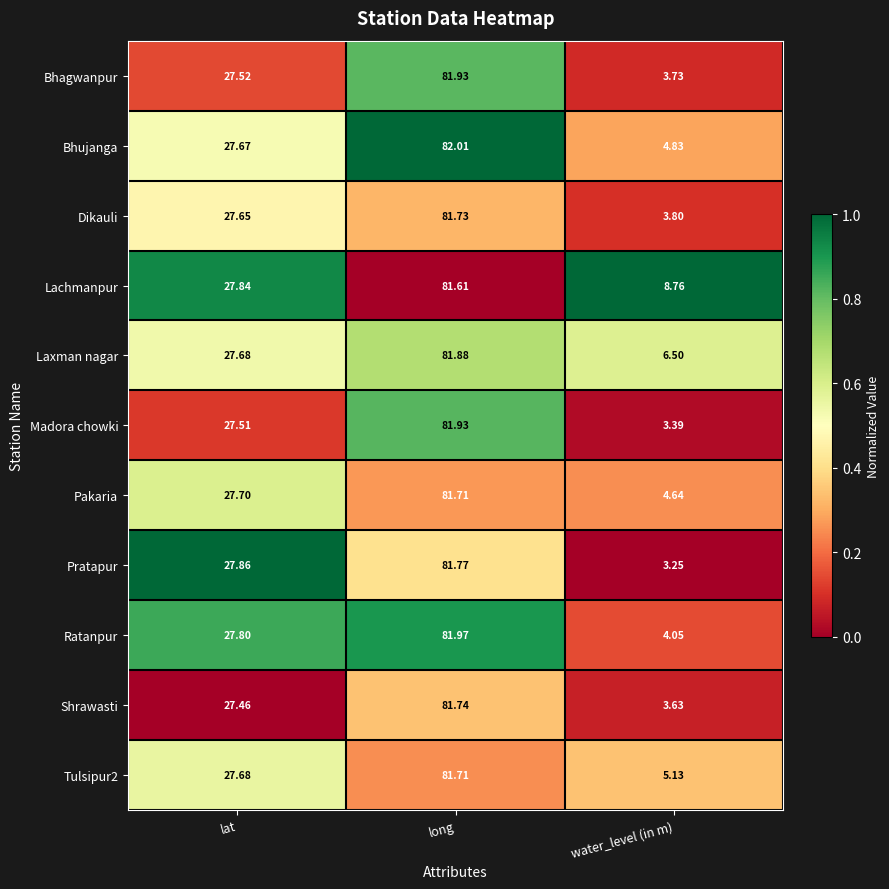

Between lat and water_level (in m), which series saw the biggest shift?

Pratapur